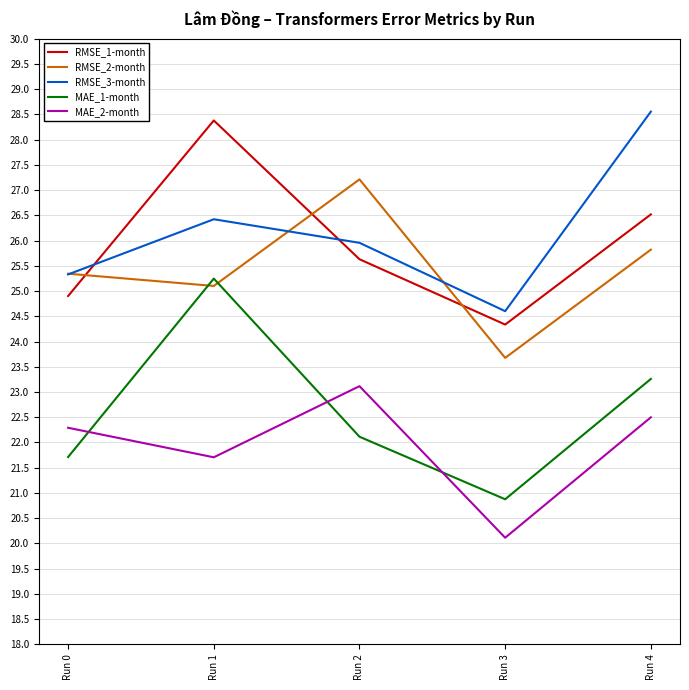

Count the number of categories in the chart.

5